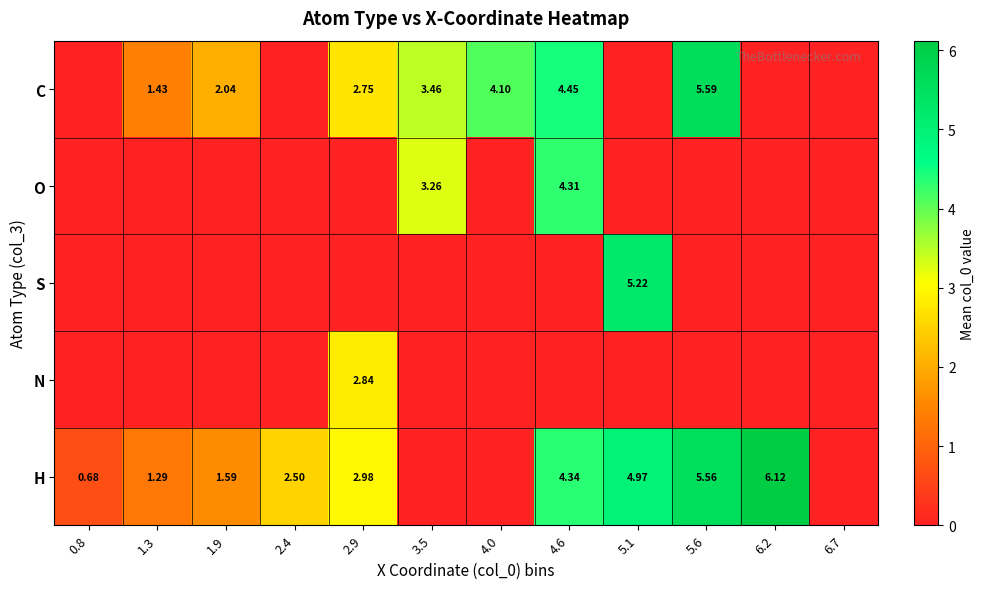

Is the value of N at 2.9 greater than the value of H at 2.9?

No